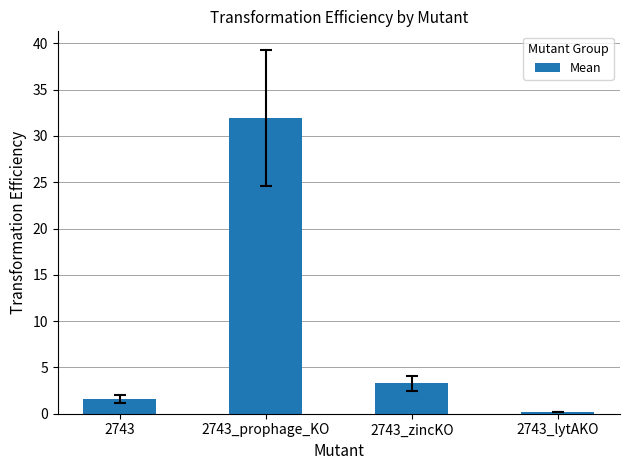

List the labels in order of value, largest first.

2743_prophage_KO, 2743_zincKO, 2743, 2743_lytAKO